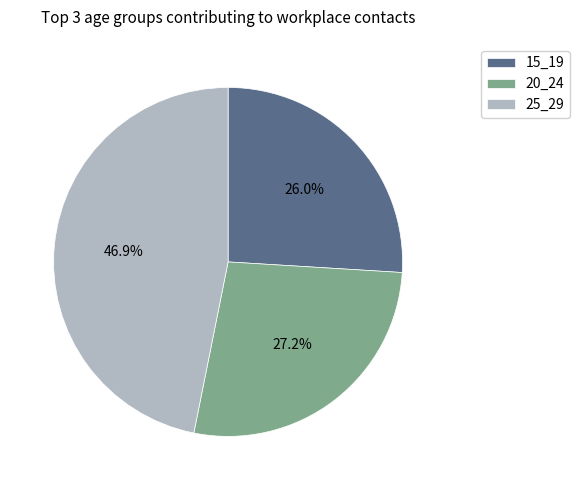

Which category has the biggest portion of the pie?

25_29